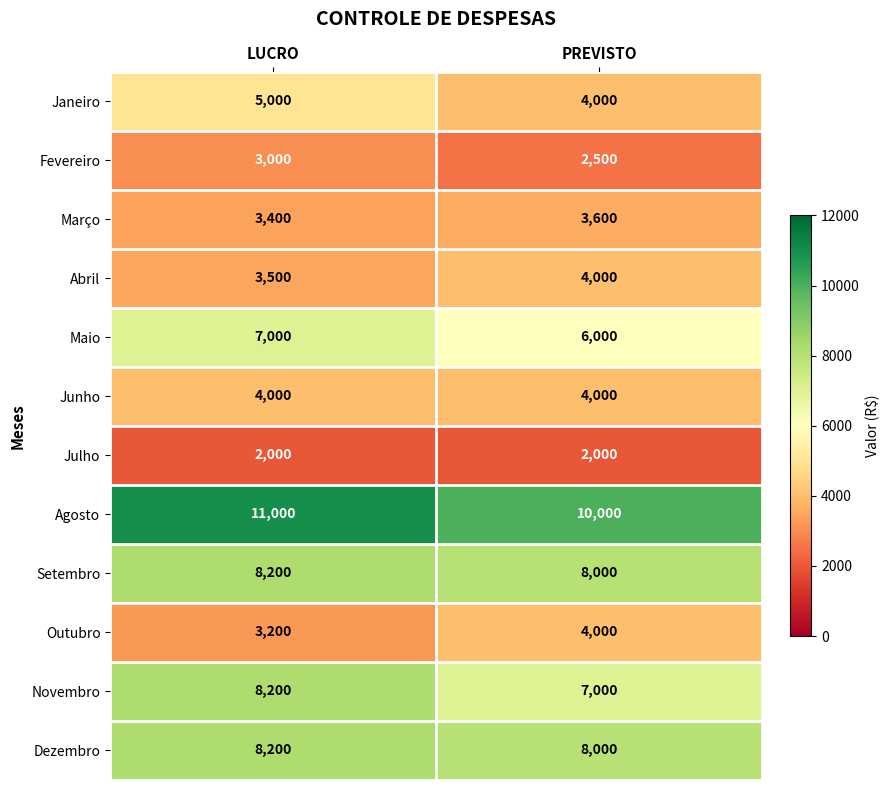

The value of Dezembro at PREVISTO is 8000. True or false?

True